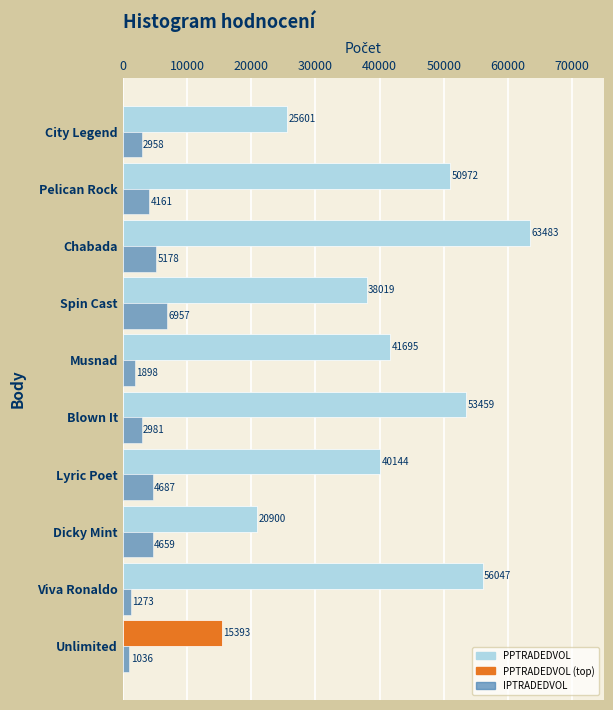

At how many categories does at least one series exceed 19991?

9